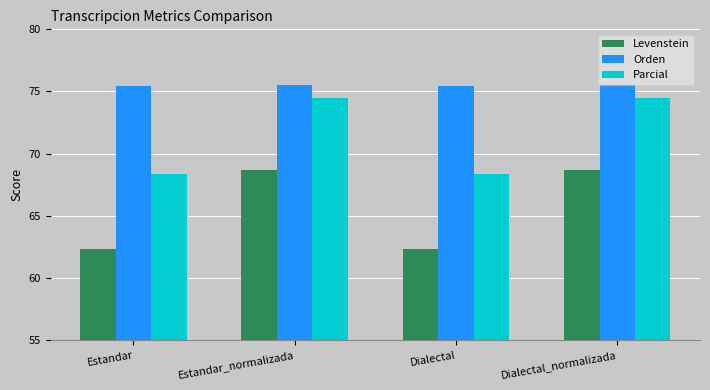

Which series has the largest range (max minus min)?

Levenstein